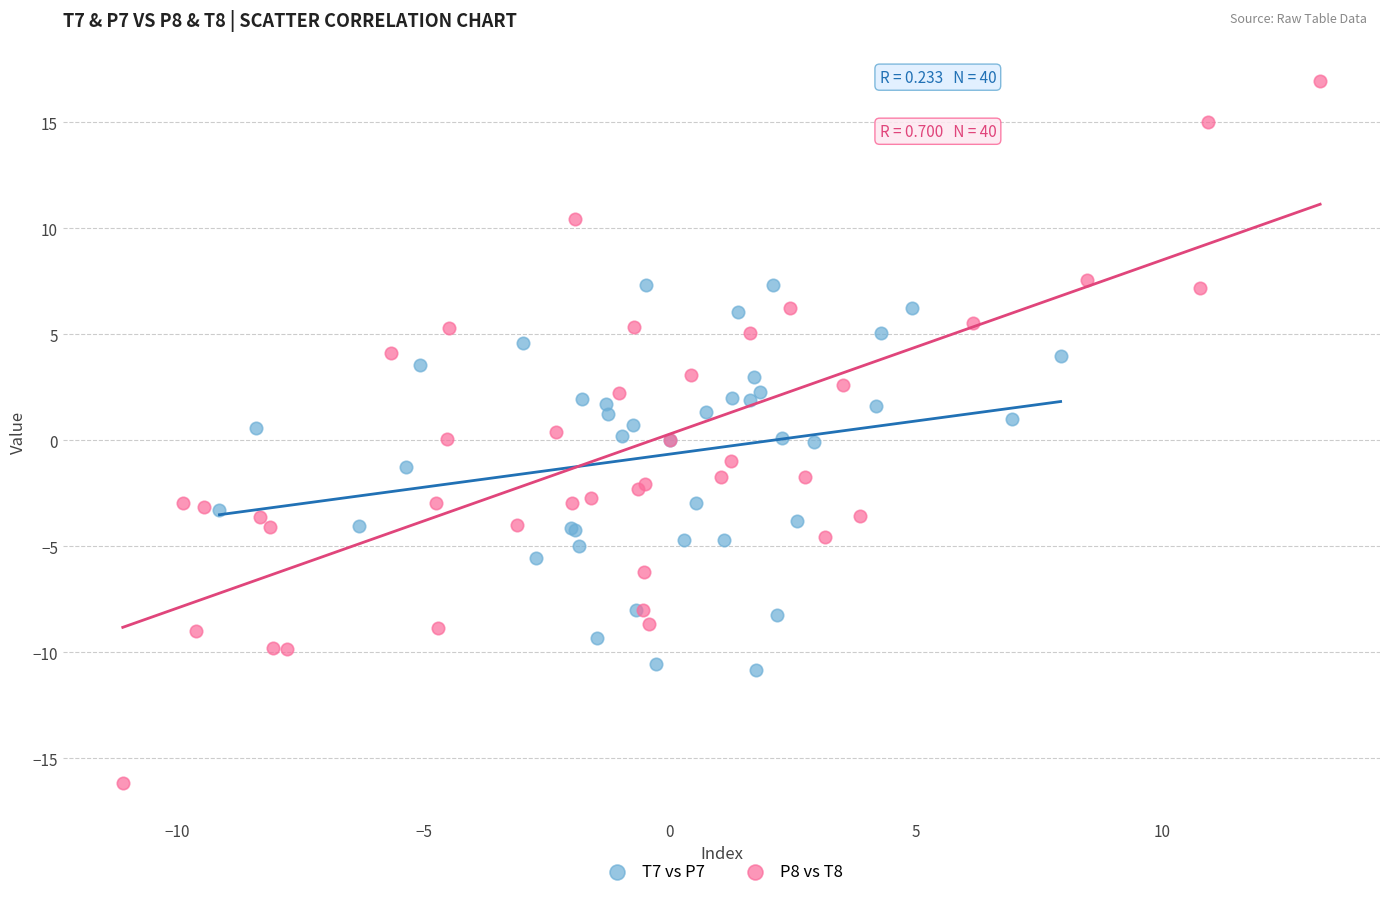

Which series has the widest spread of Y values?

P8 vs T8